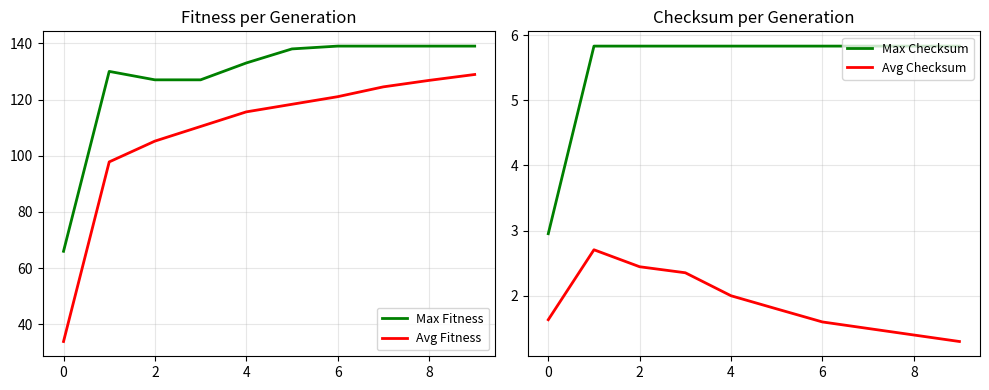

In Max Fitness, how many points are higher than both neighbors (excluding endpoints)?

1